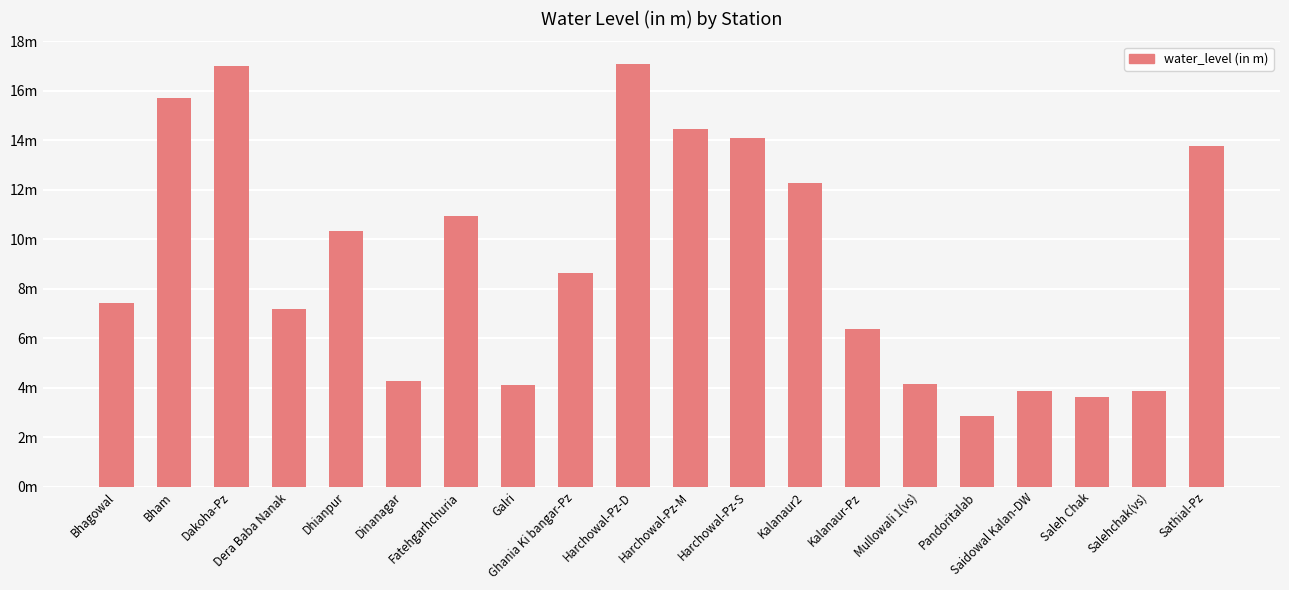

True or false: the data shows 14.5 at Ghania Ki bangar-Pz.

False